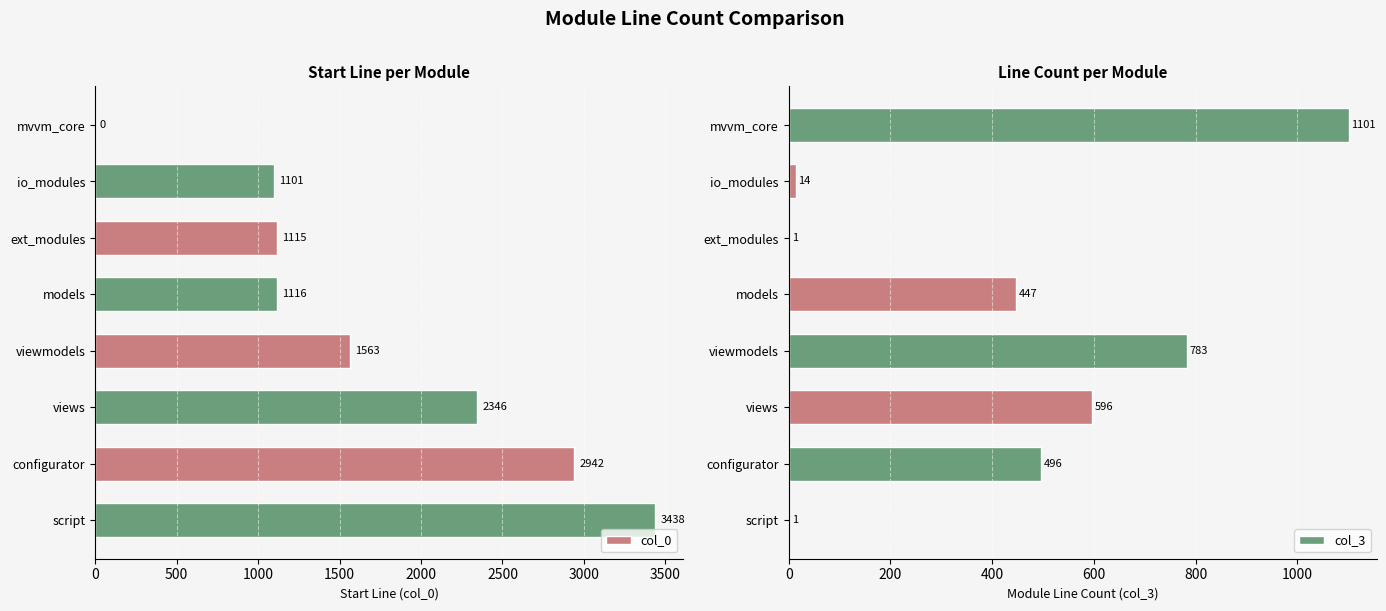

The col_3 series shows 447 at models. True or false?

True